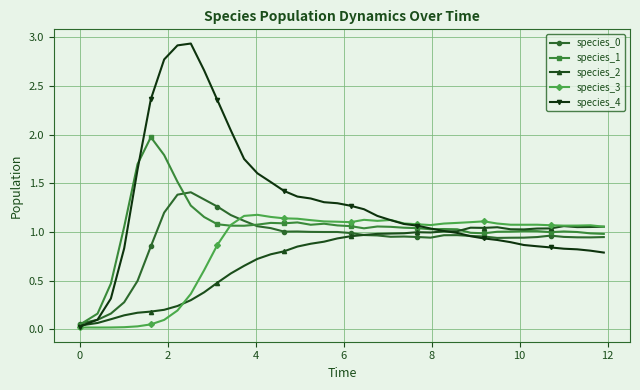

Which series has the largest total across all categories?

species_4